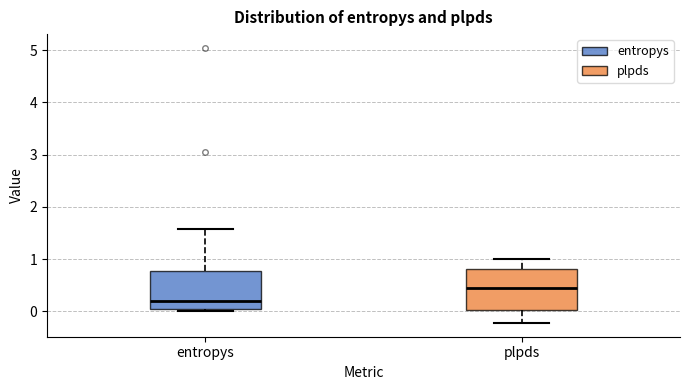

Where does the lower whisker of the box for plpds end on the y-axis? The values are not printed on the chart, so give them approximately, as read against the axis.

-0.2